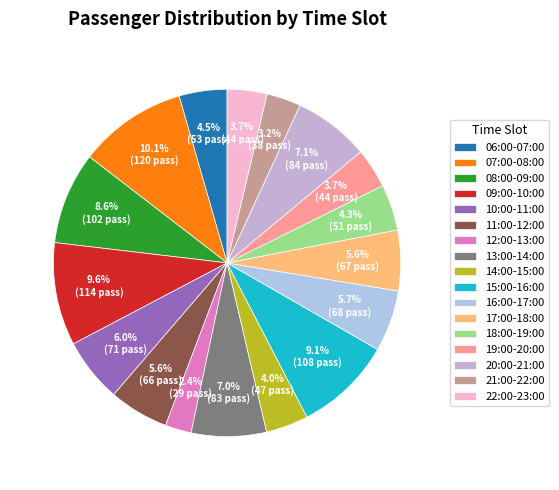

How many segments does this pie chart have?

17